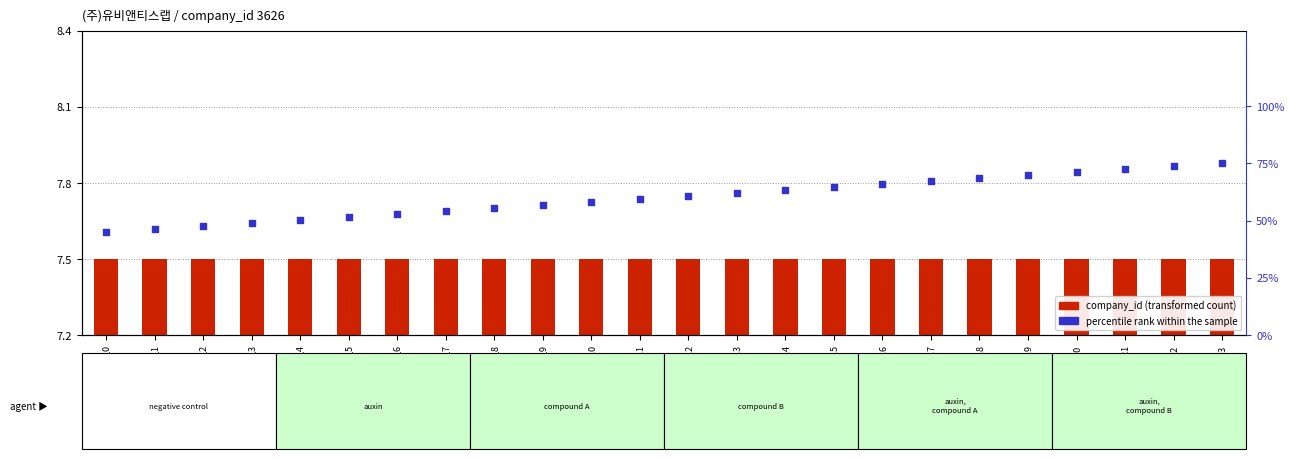

Which series reaches the maximum Y coordinate?

percentile rank within the sample